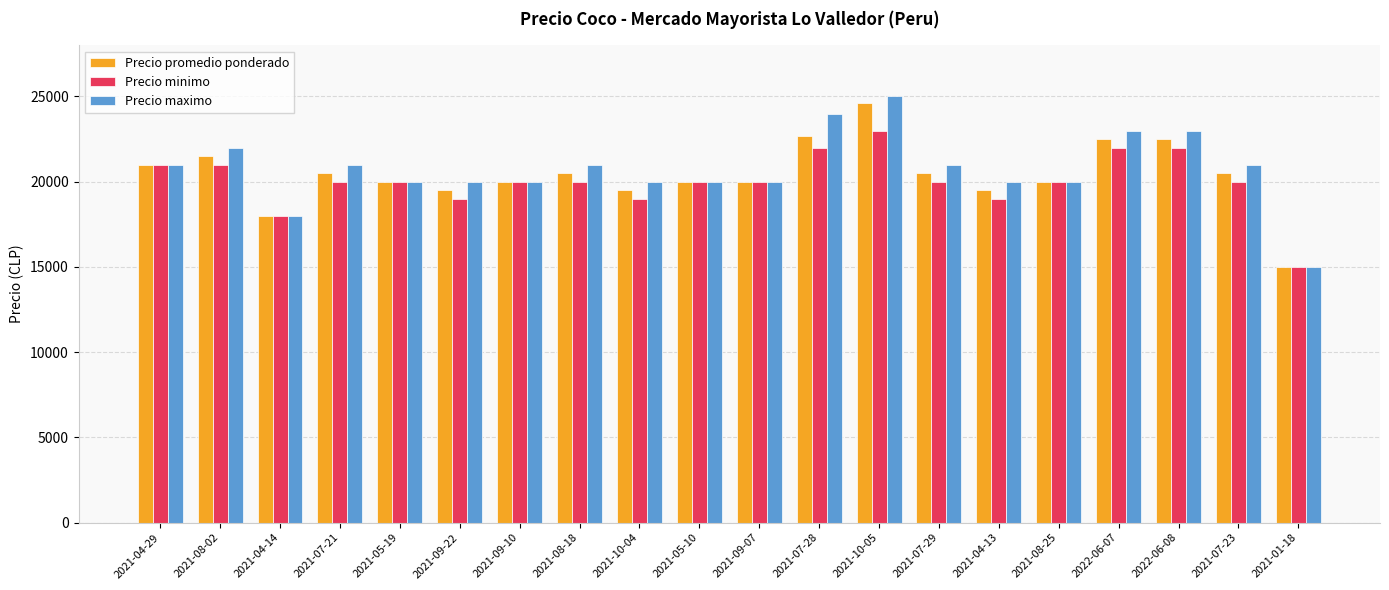

Is it true that Precio promedio ponderado equals 26720 at 2021-04-14?

False